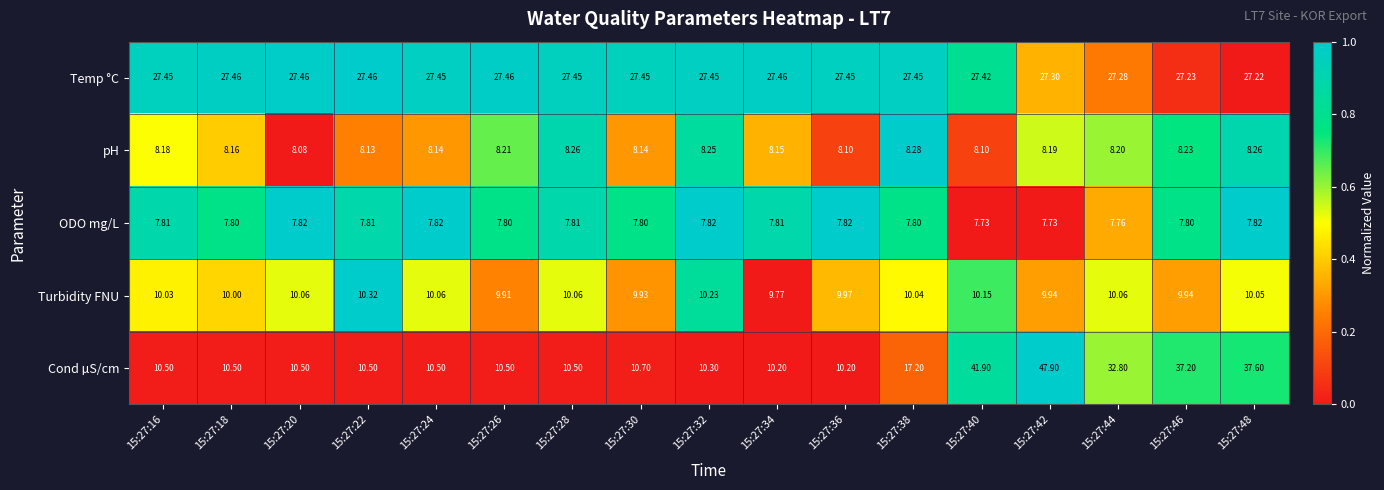

Between 15:27:32 and 15:27:38, which series saw the biggest shift?

Cond µS/cm